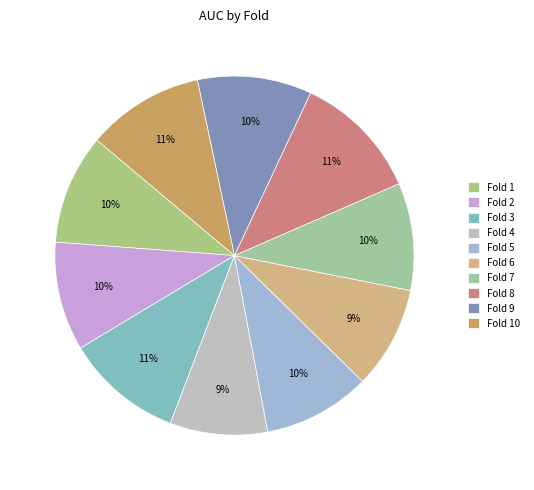

Is it true that Fold 8 is 26% of the pie?

False